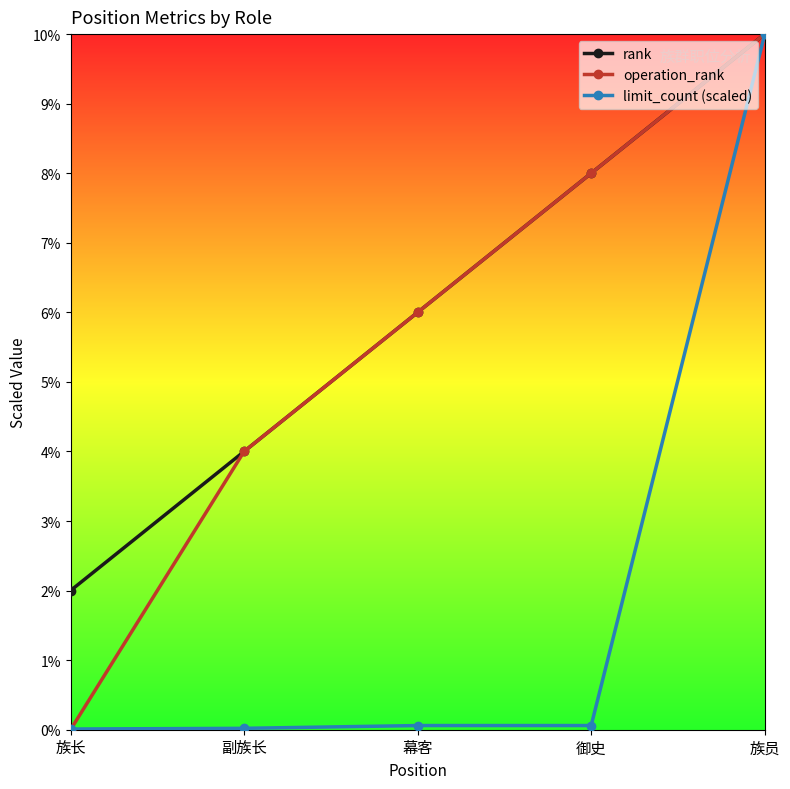

What is the label of the 3rd point from the right?

幕客